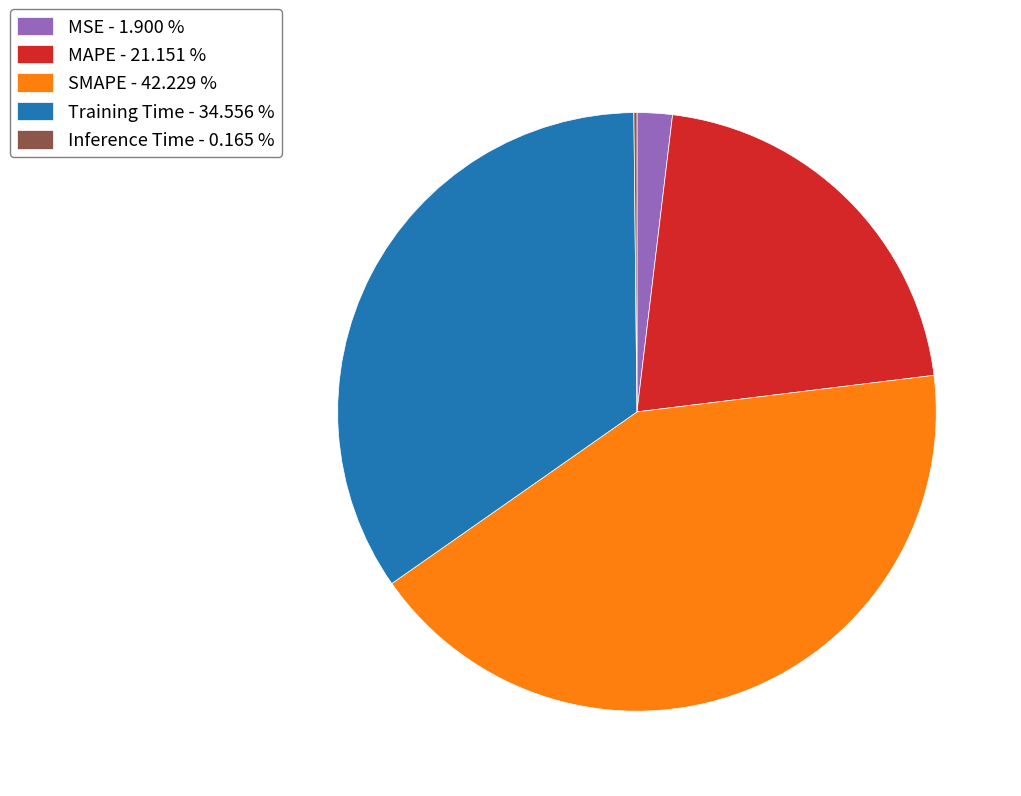

Which slice is the largest?

SMAPE